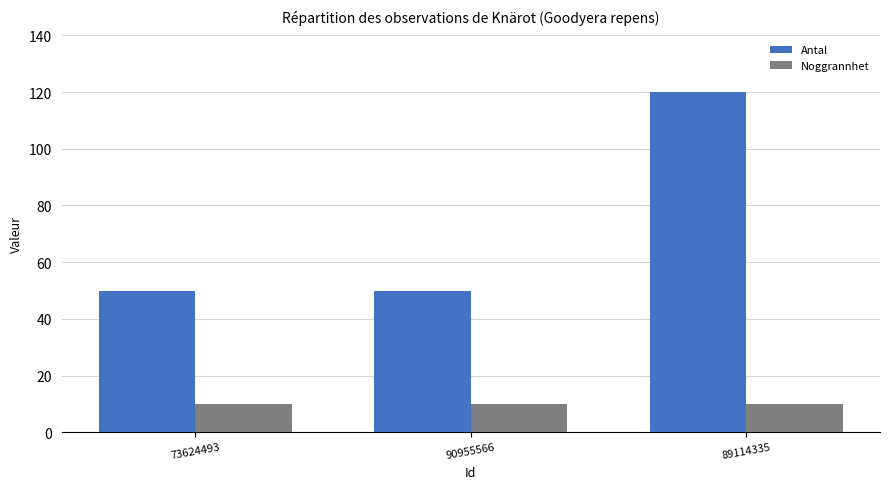

What is the label of the 3rd bar from the left?

89114335